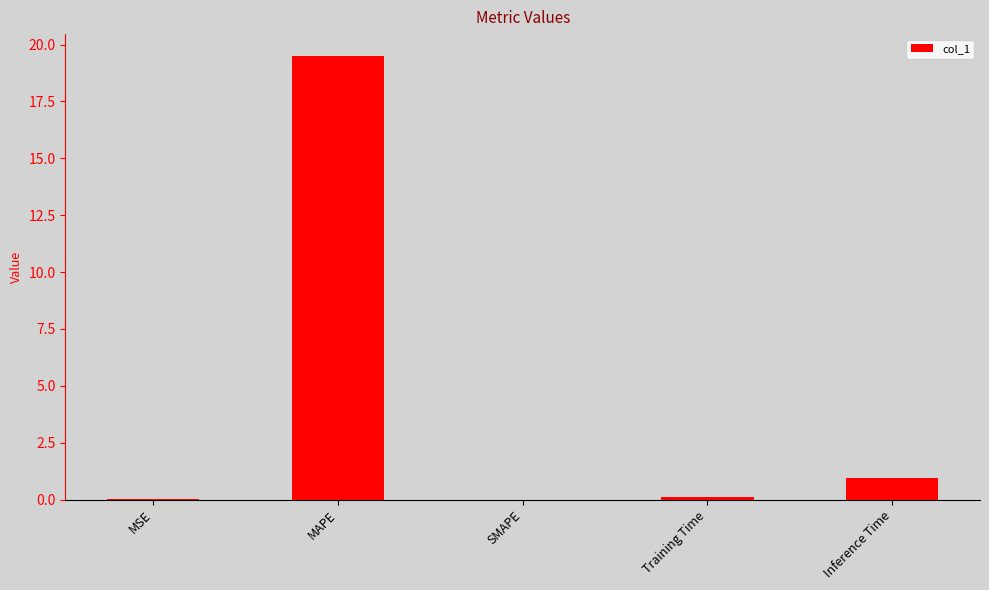

What is the change in value from MSE to Training Time?

+0.1